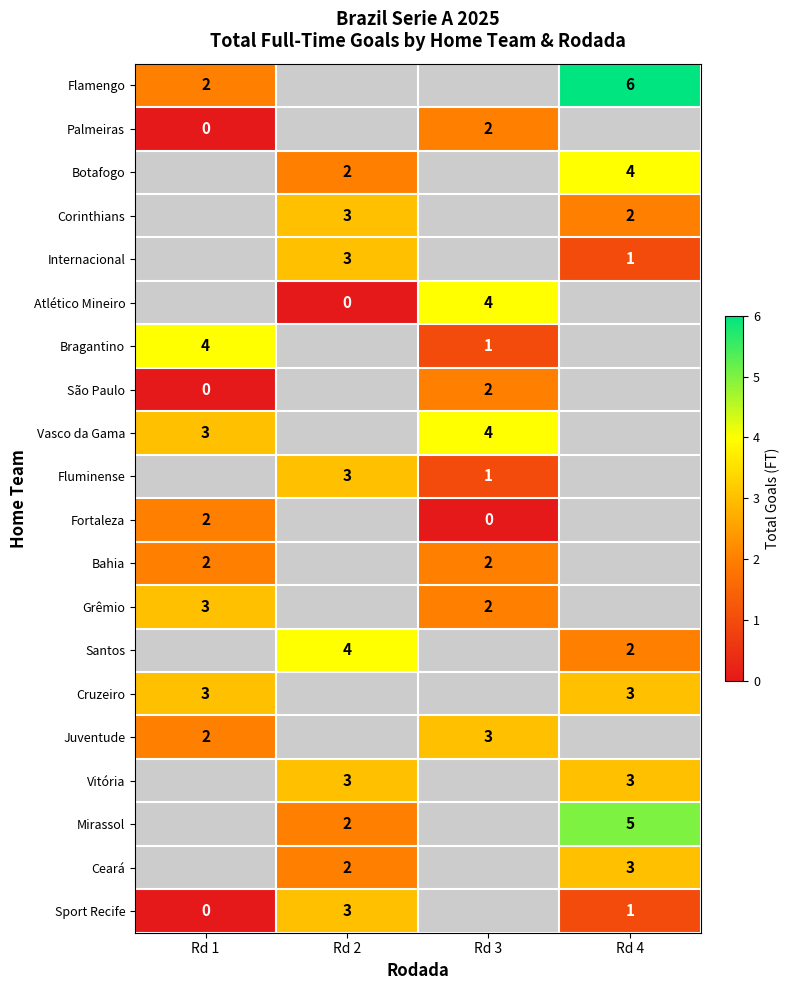

Is the value of Grêmio at Rd 1 greater than the value of Sport Recife at Rd 4?

Yes